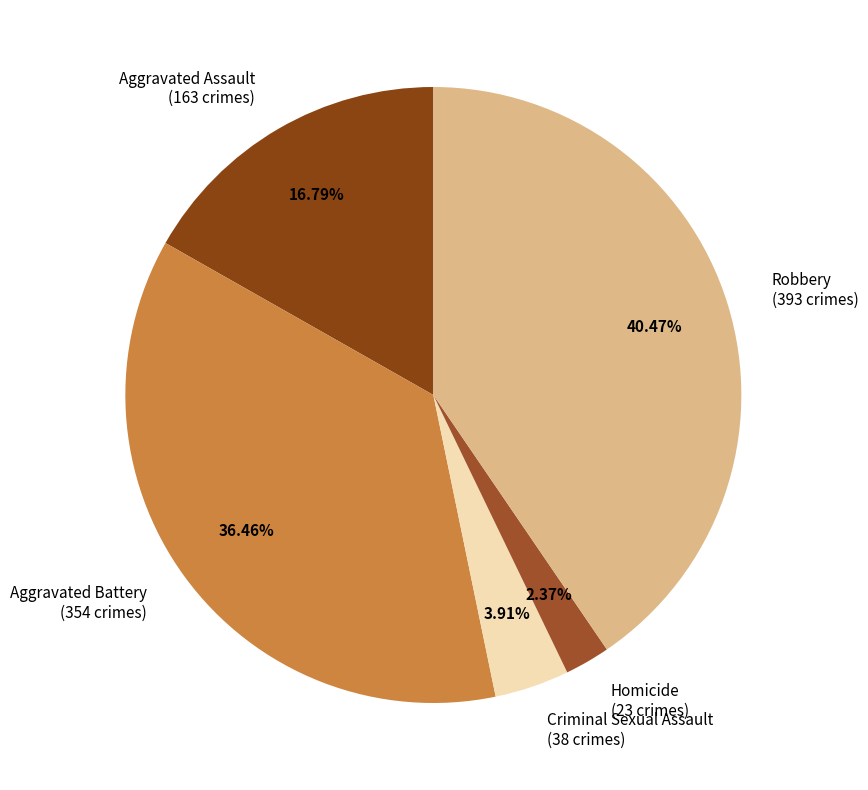

To the nearest percent, what is the difference between the Aggravated Battery and Robbery slice percentages?

4%